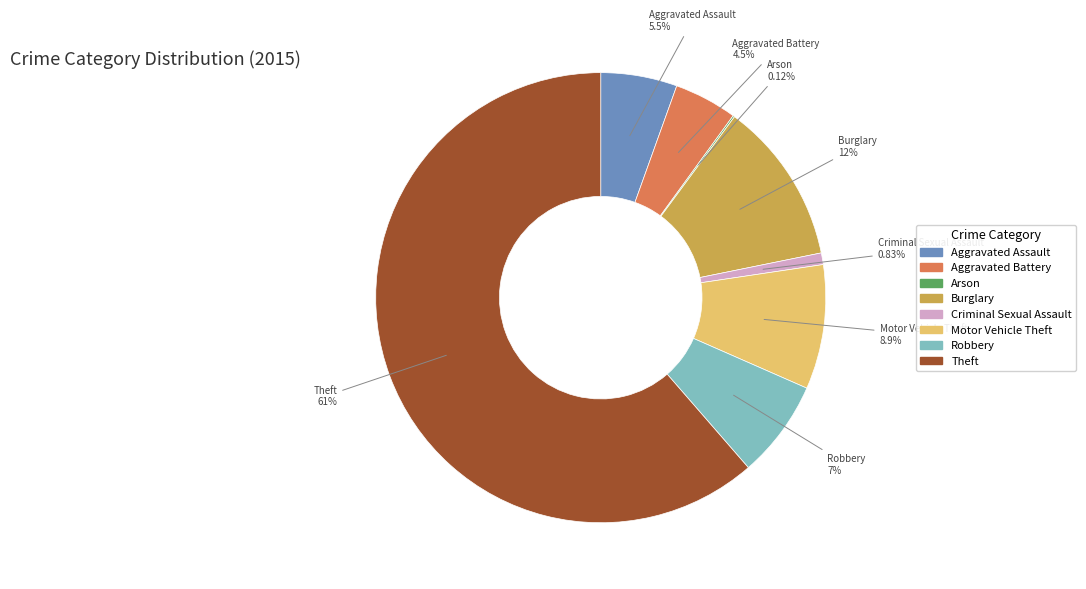

Which category has the biggest portion of the pie?

Theft